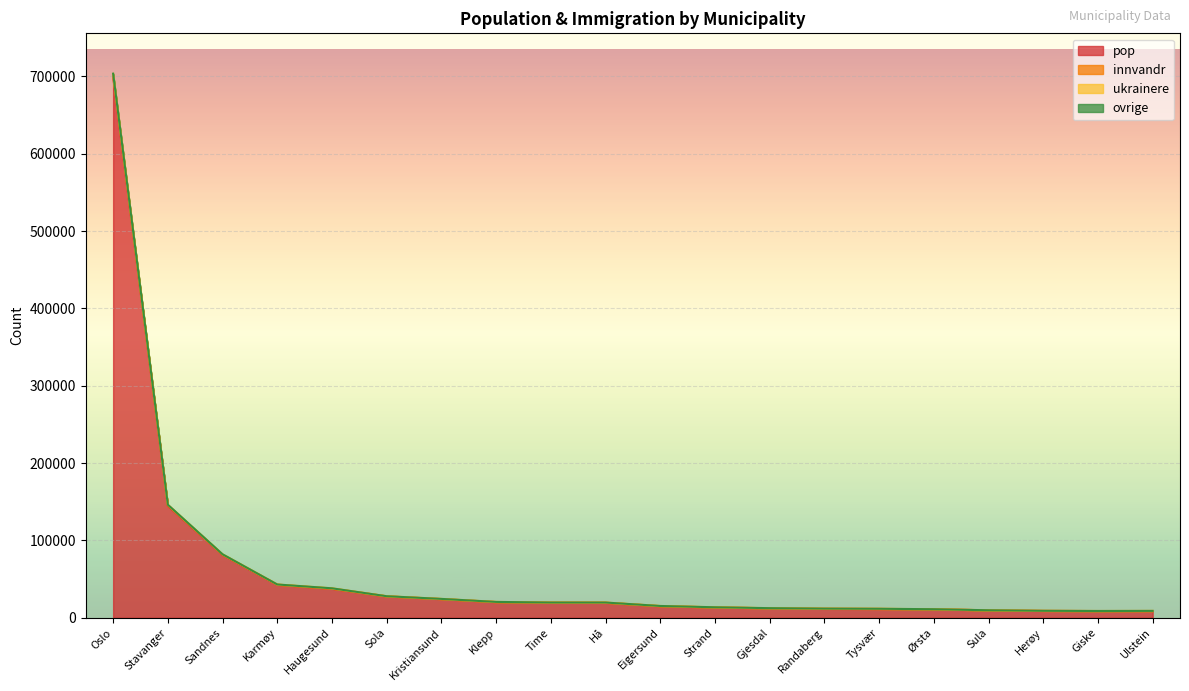

Reading right to left, what are all the values shown in this chart?

pop: Ulstein=8557	Giske=8597	Herøy=8765	Sula=9547	Ørsta=10833	Tysvær=11283	Randaberg=11454	Gjesdal=12131	Strand=13268	Eigersund=14860	Hå=19296	Time=19353	Klepp=20163	Kristiansund=24013	Sola=27568	Haugesund=37444	Karmøy=42541	Sandnes=81305	Stavanger=144699	Oslo=699827
innvandr: Ulstein=8819	Giske=8695	Herøy=8919	Sula=9627	Ørsta=10997	Tysvær=11569	Randaberg=11768	Gjesdal=12357	Strand=13508	Eigersund=15184	Hå=19618	Time=19627	Klepp=20439	Kristiansund=24333	Sola=27800	Haugesund=38030	Karmøy=42979	Sandnes=82019	Stavanger=146125	Oslo=703677
ukrainere: Ulstein=8797	Giske=8695	Herøy=8919	Sula=9617	Ørsta=10989	Tysvær=11553	Randaberg=11735	Gjesdal=12343	Strand=13503	Eigersund=15165	Hå=19603	Time=19610	Klepp=20434	Kristiansund=24312	Sola=27787	Haugesund=37997	Karmøy=42951	Sandnes=81978	Stavanger=146053	Oslo=703369
ovrige: Ulstein=8688	Giske=8646	Herøy=8842	Sula=9587	Ørsta=10915	Tysvær=11426	Randaberg=11611	Gjesdal=12244	Strand=13388	Eigersund=15022	Hå=19457	Time=19490	Klepp=20301	Kristiansund=24173	Sola=27684	Haugesund=37737	Karmøy=42760	Sandnes=81662	Stavanger=145412	Oslo=701752